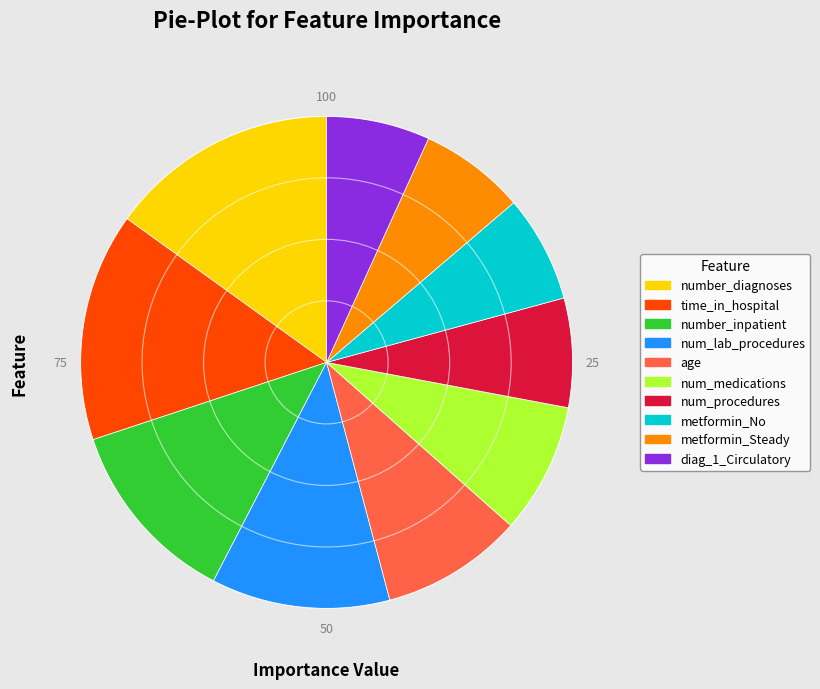

The diag_1_Circulatory slice represents 17% of the pie. True or false?

False